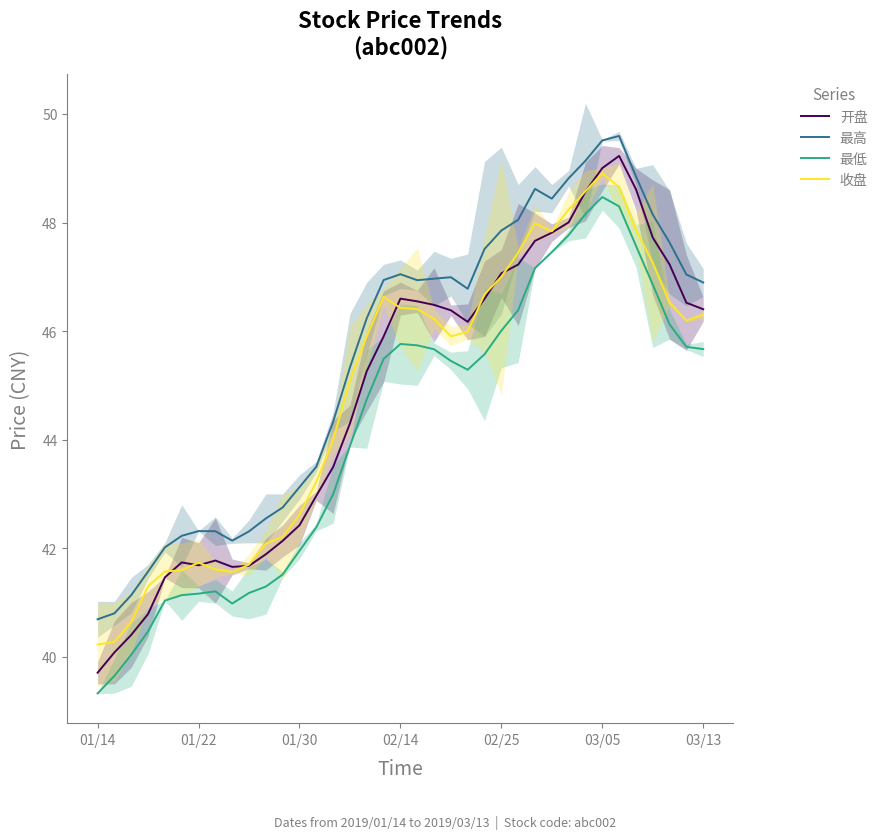

At which label does 最高 reach its minimum?

01/14